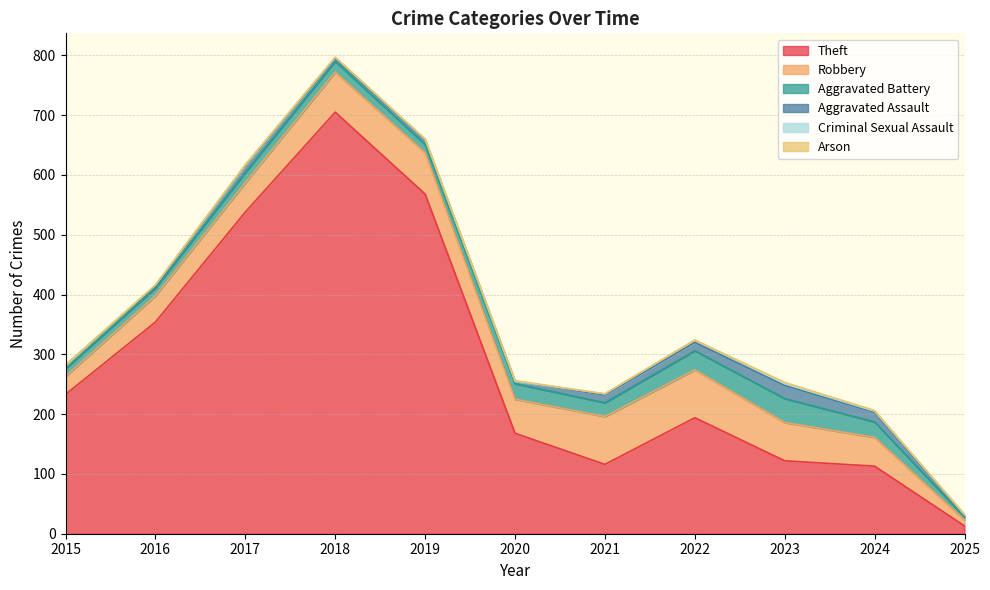

Does the chart display data point markers on the line(s)?

No